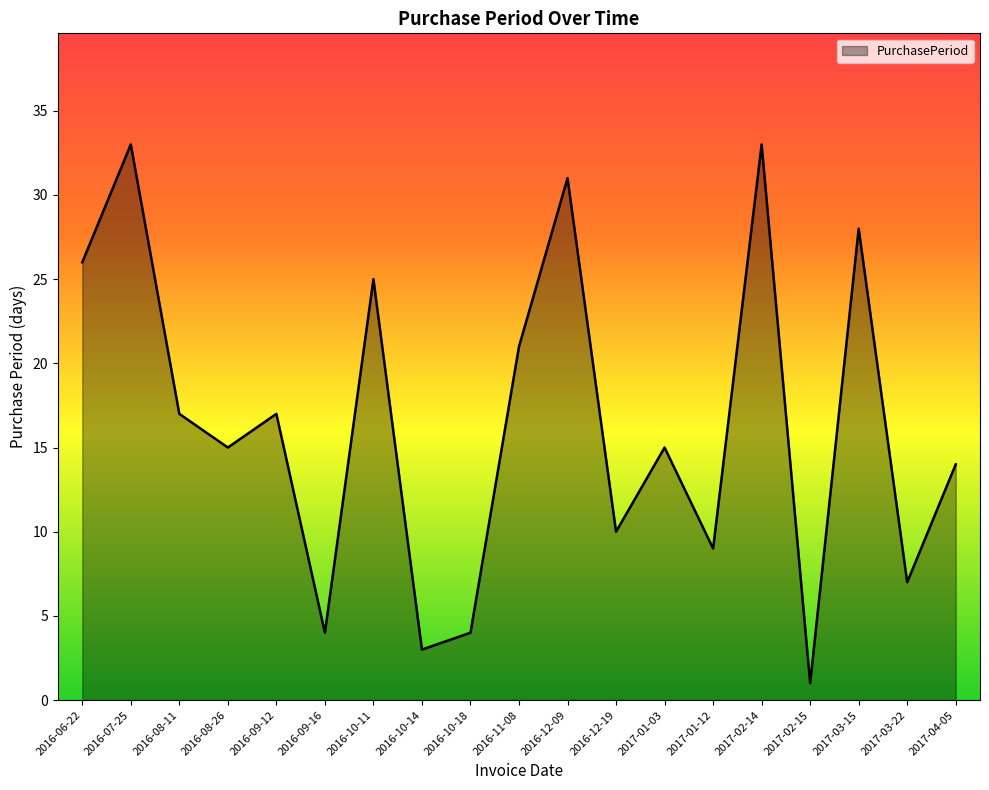

True or false: the data shows 2 at 2017-03-22.

False